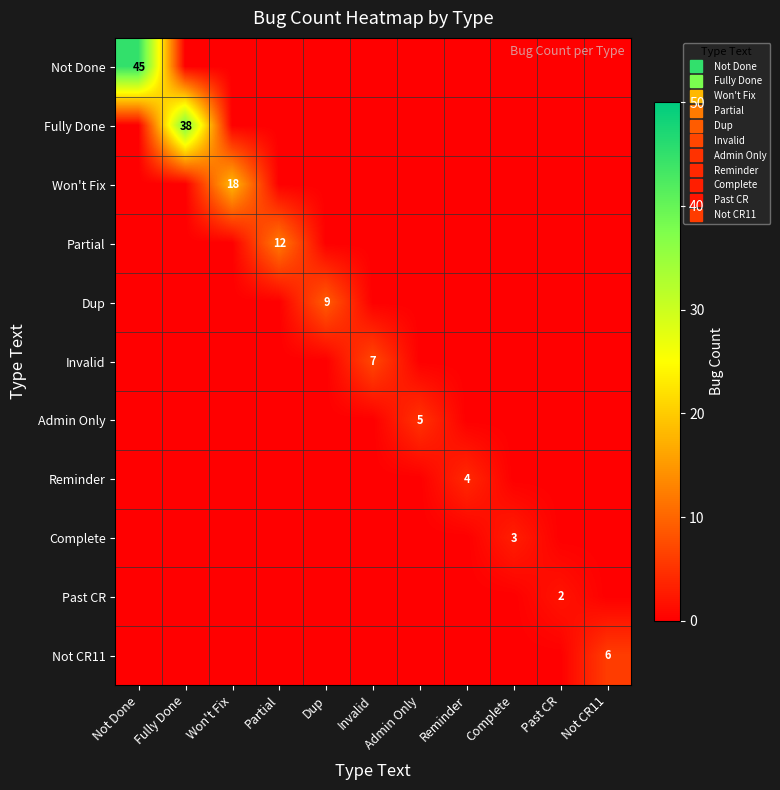

True or false: Fully Done has a value of -14 at Not Done.

False